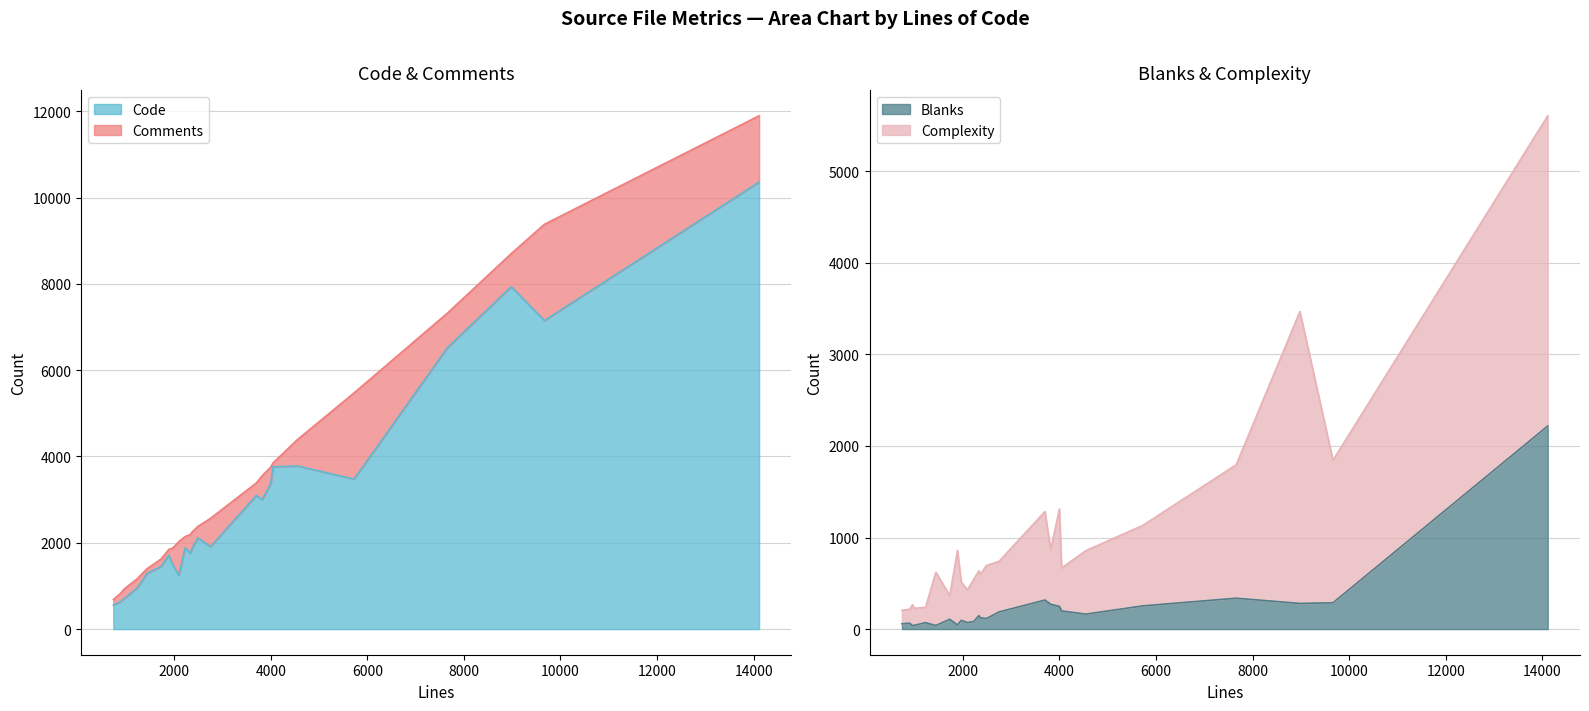

What is the difference between the maximum and minimum values in the Code series?

9804